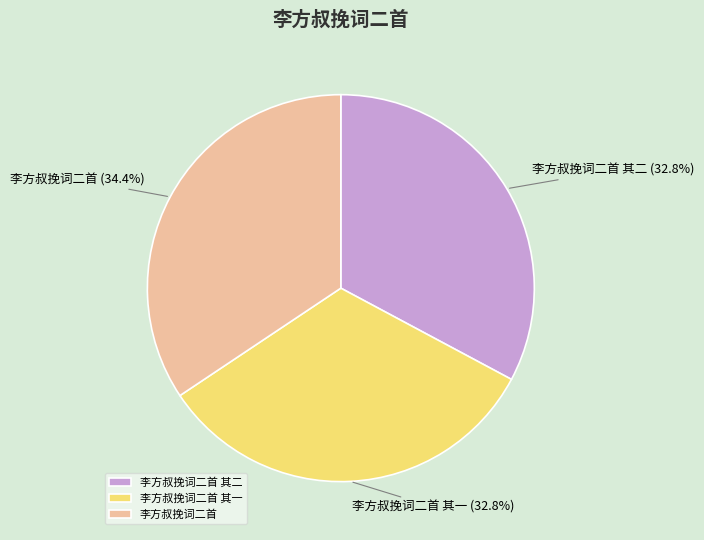

How many segments does this pie chart have?

3